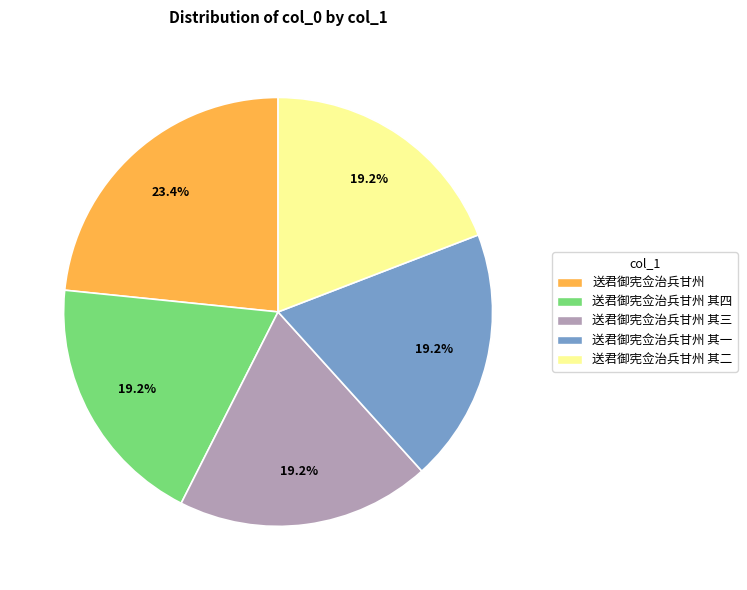

Count the number of slices in the pie.

5